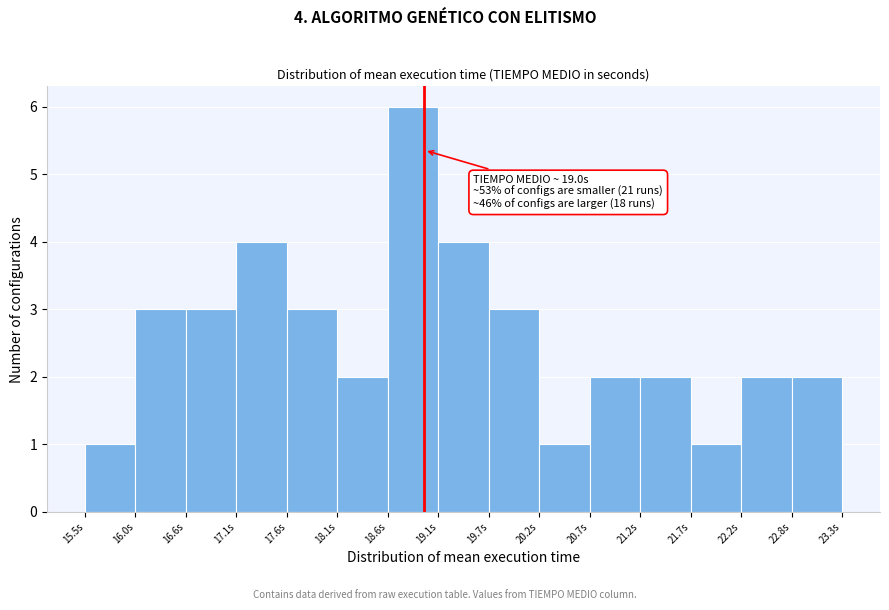

Over which range of the x-axis is the bar tallest?

18.6 to 19.1